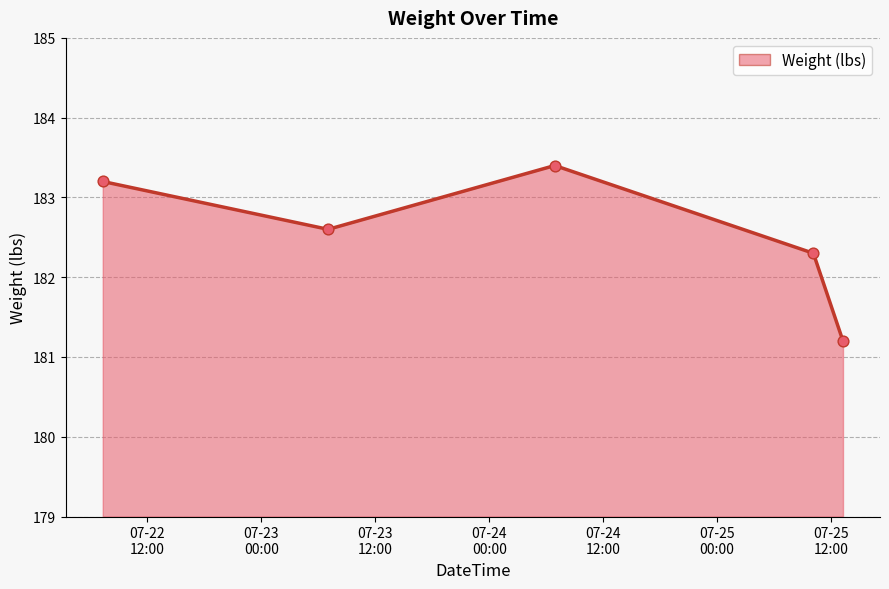

What is the difference between the second highest and minimum values?

2.0